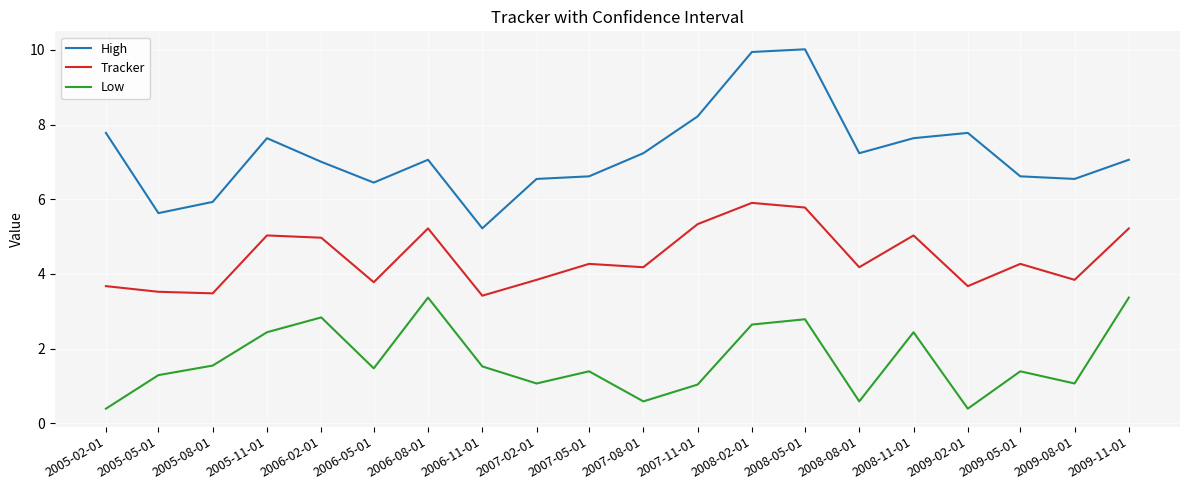

What is the difference between the highest and lowest values at 2007-02-01?

5.5